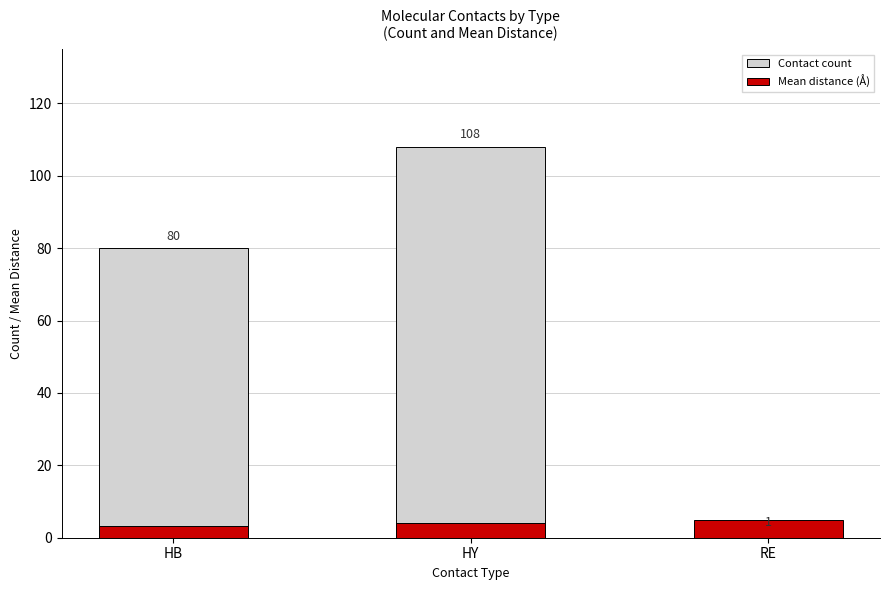

Read the Contact count value at RE.

1.0